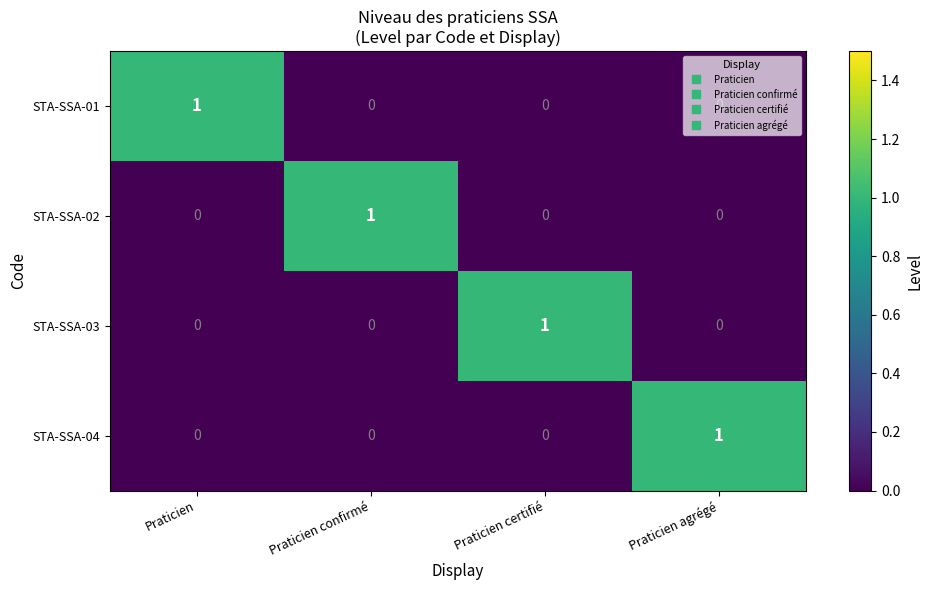

The STA-SSA-01 series shows -1 at Praticien confirmé. True or false?

False